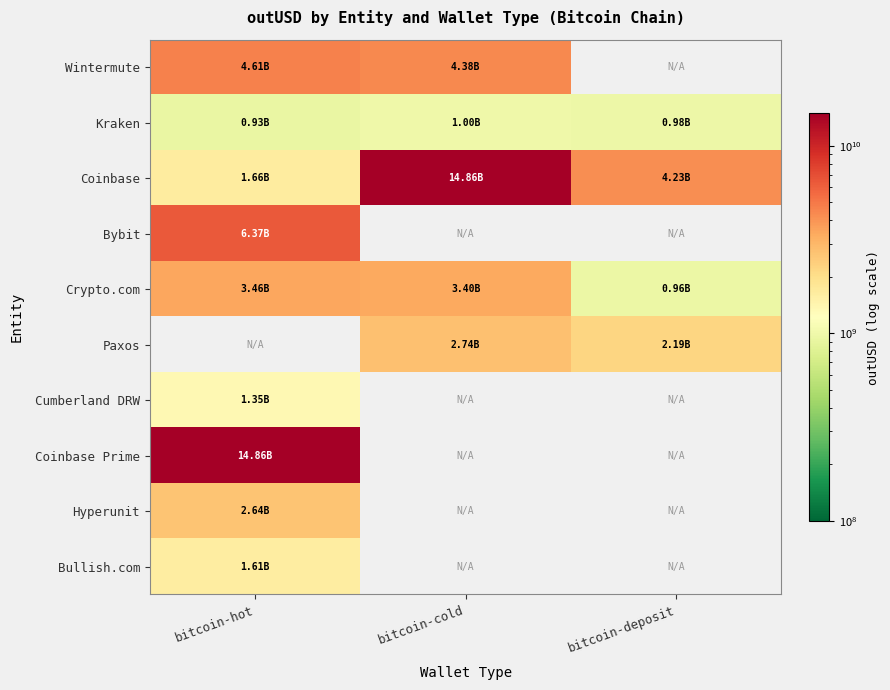

Reading right to left, what are all the values shown in this chart?

Wintermute: bitcoin-deposit=0.0	bitcoin-cold=4376222979.5	bitcoin-hot=4605154827.6
Kraken: bitcoin-deposit=982618176.0	bitcoin-cold=997423424.0	bitcoin-hot=928524672.0
Coinbase: bitcoin-deposit=4232202081.5	bitcoin-cold=14864042181.6	bitcoin-hot=1655975586.2
Bybit: bitcoin-deposit=0.0	bitcoin-cold=0.0	bitcoin-hot=6371949936.6
Crypto.com: bitcoin-deposit=961949858.4	bitcoin-cold=3395217127.6	bitcoin-hot=3463923556.1
Paxos: bitcoin-deposit=2192786240.0	bitcoin-cold=2736174313.5	bitcoin-hot=0.0
Cumberland DRW: bitcoin-deposit=0.0	bitcoin-cold=0.0	bitcoin-hot=1351505601.9
Coinbase Prime: bitcoin-deposit=0.0	bitcoin-cold=0.0	bitcoin-hot=14864042181.6
Hyperunit: bitcoin-deposit=0.0	bitcoin-cold=0.0	bitcoin-hot=2639033485.9
Bullish.com: bitcoin-deposit=0.0	bitcoin-cold=0.0	bitcoin-hot=1611320158.6